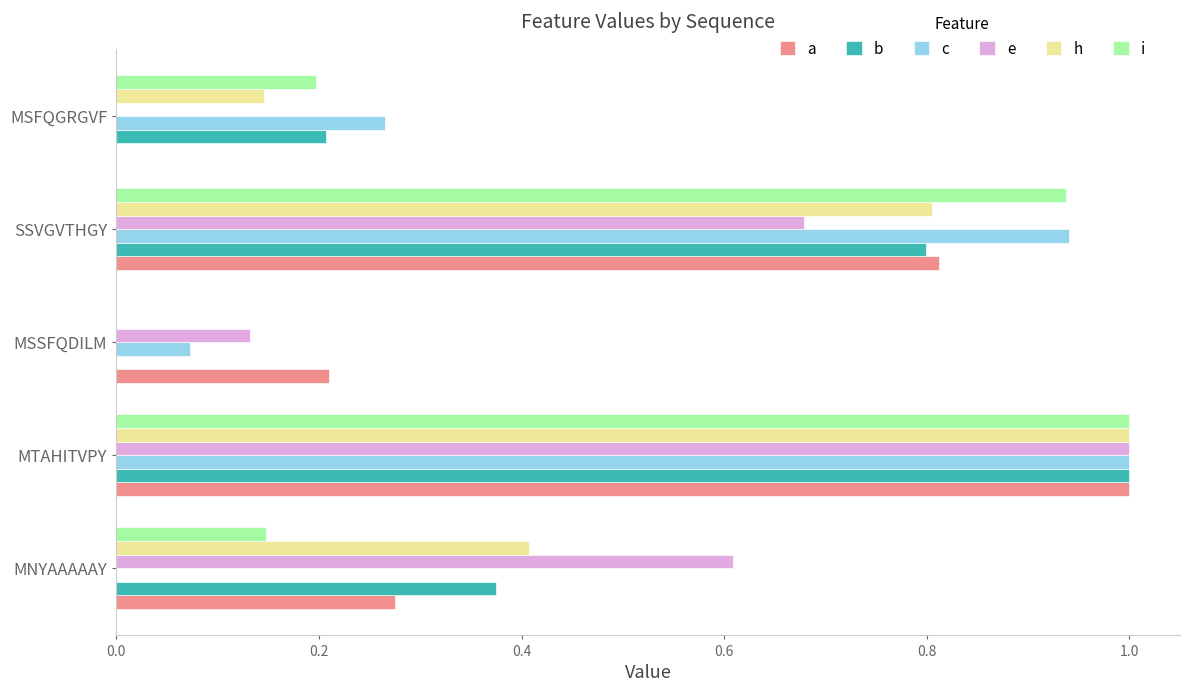

At which category is the sum across all series the highest?

MTAHITVPY